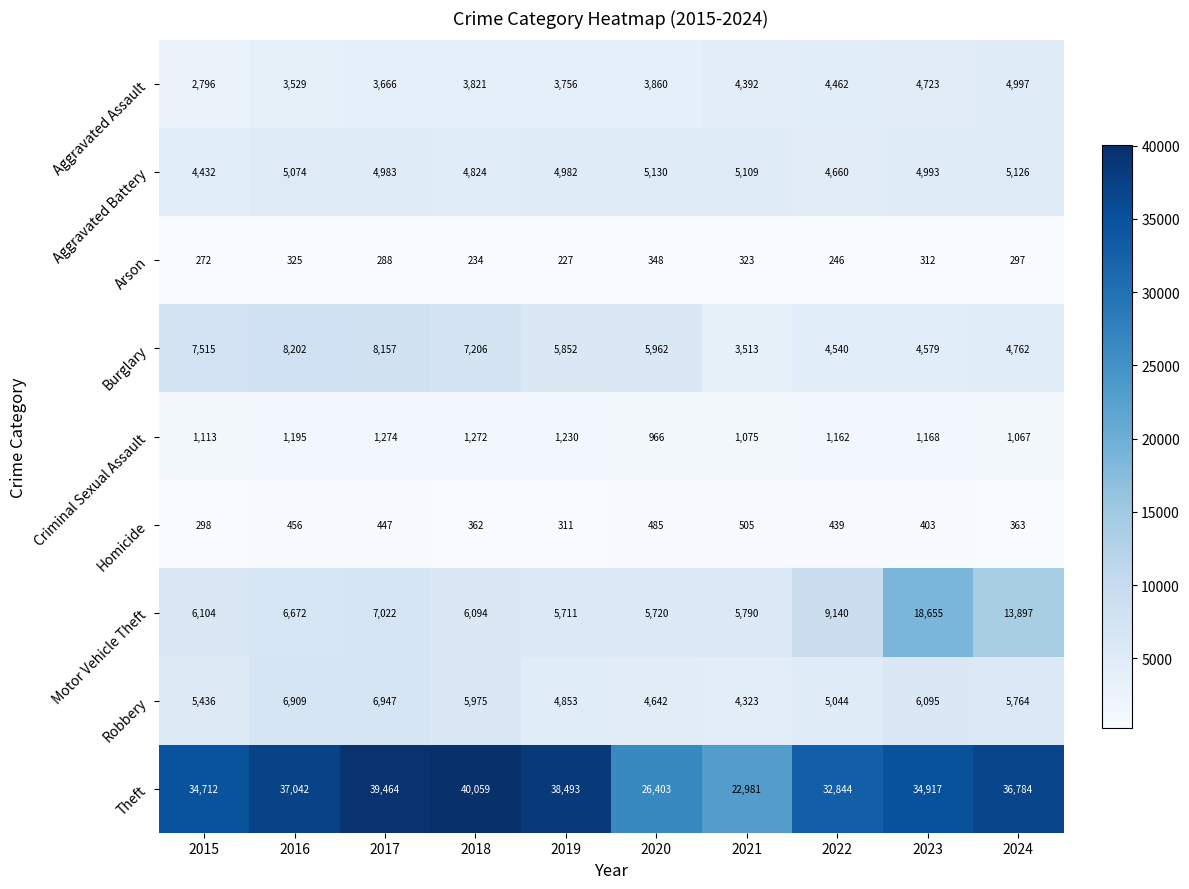

Which series changed the most between 2015 and 2019?

Theft